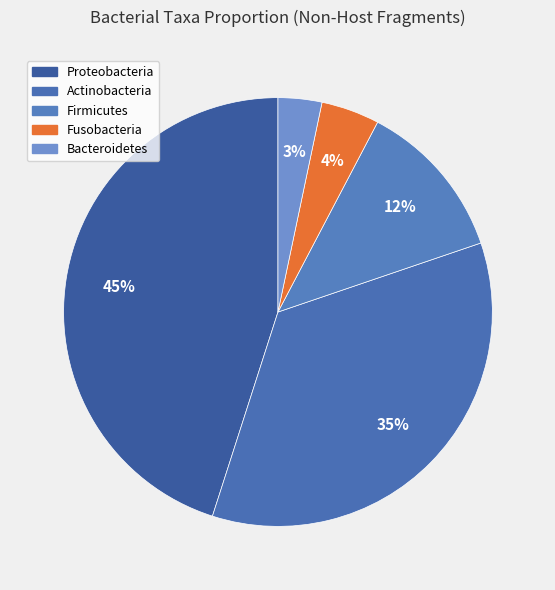

How many segments does this pie chart have?

5